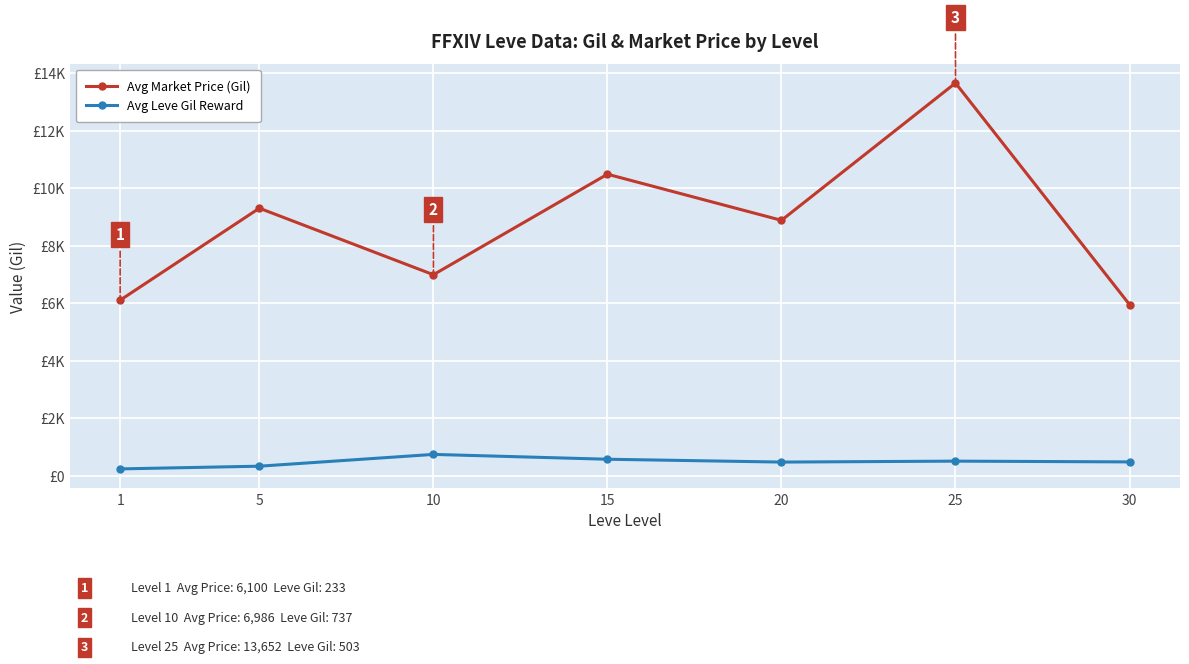

Where does the Avg Leve Gil Reward series first go above 476?

10